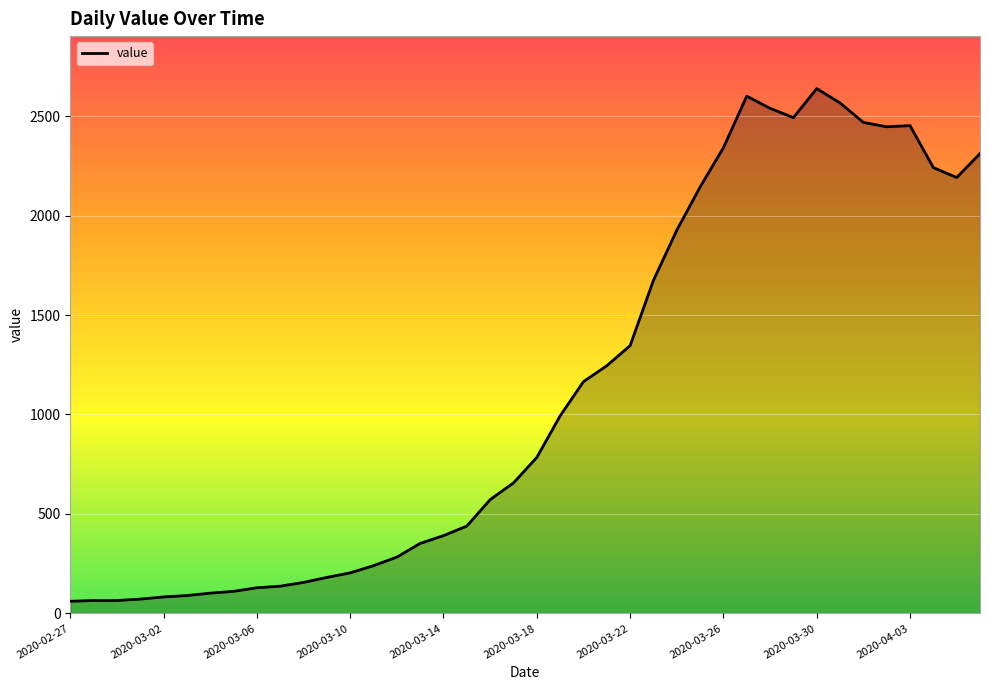

What is the smallest value displayed?

61